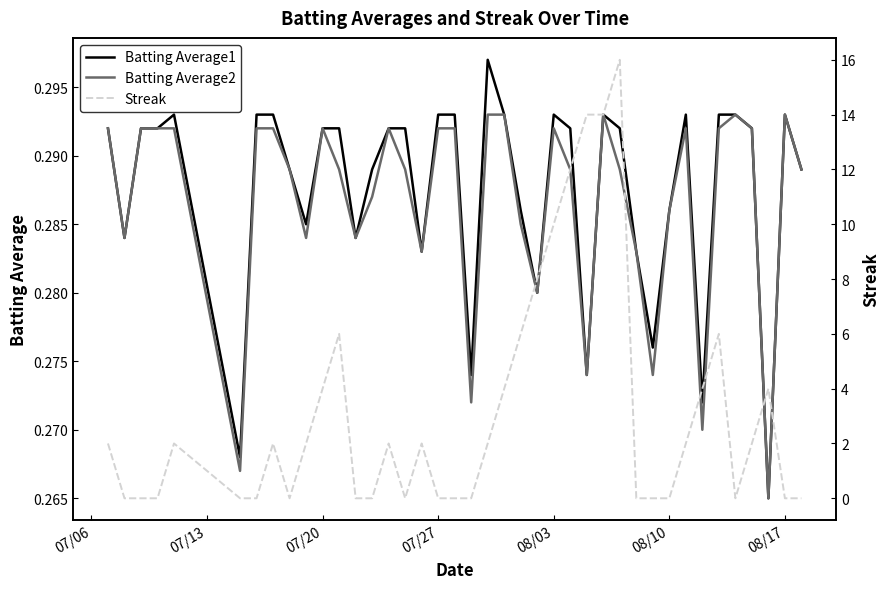

Is it true that Batting Average2 equals 0.1 at 08/03?

False